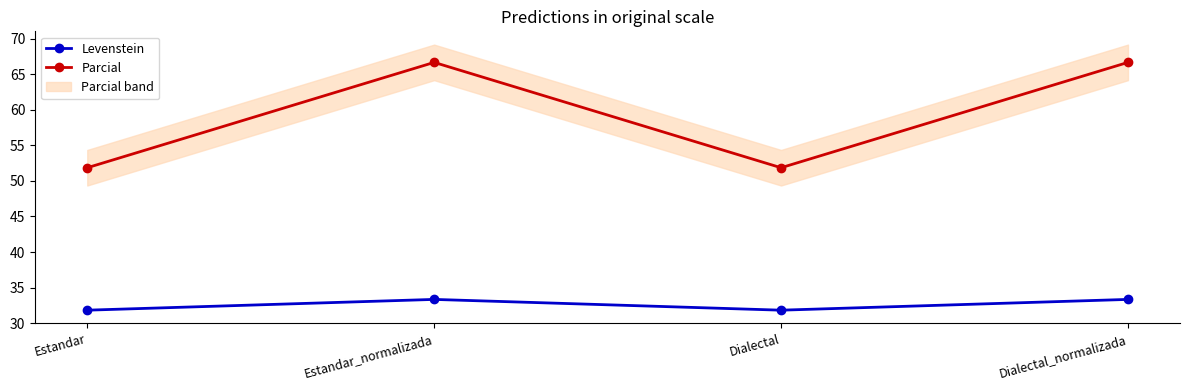

At which label does Parcial reach its minimum?

Estandar